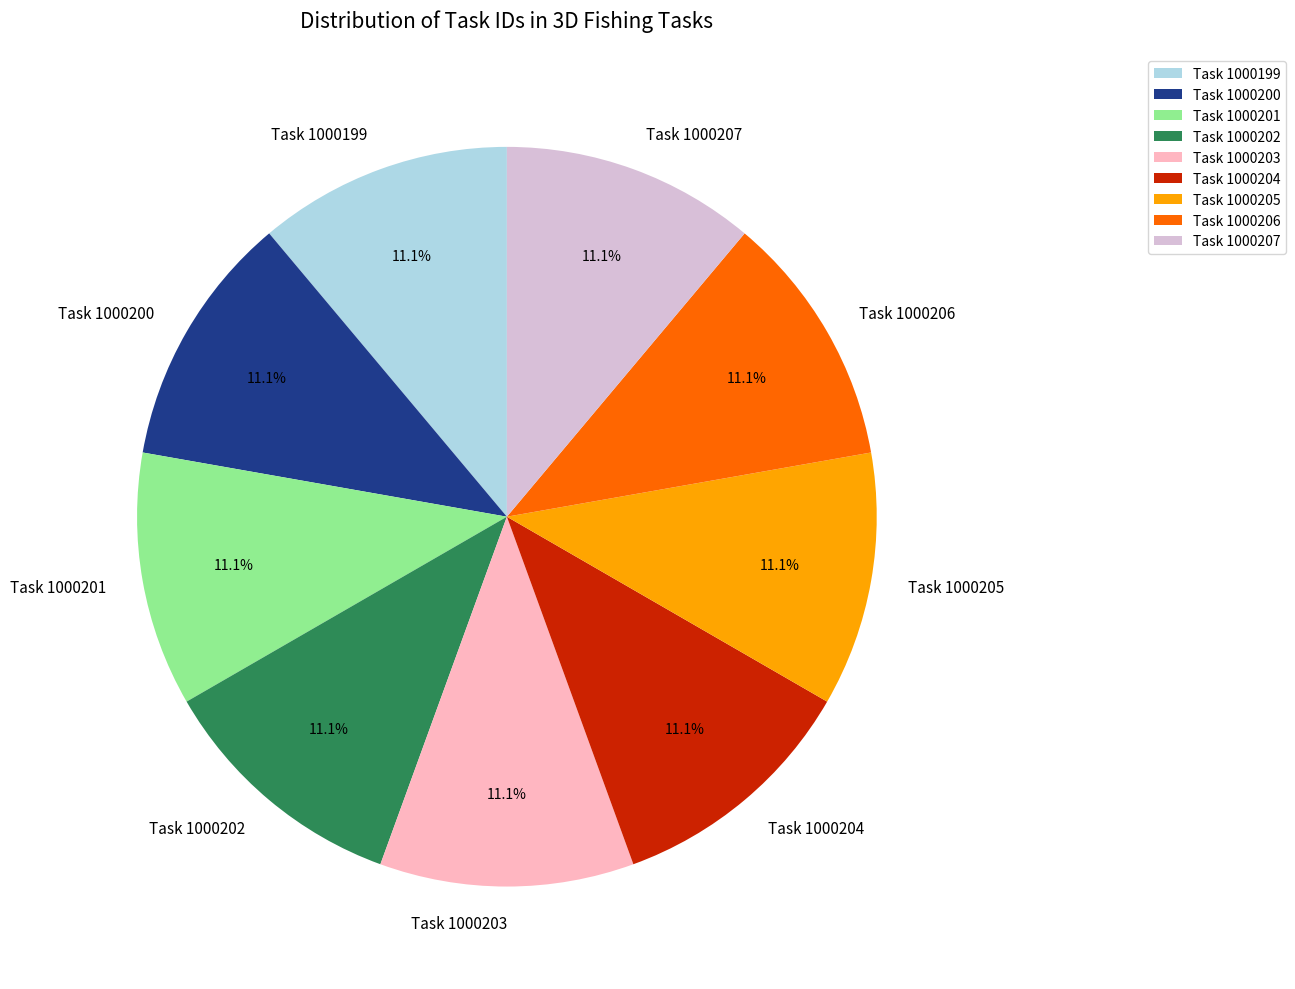

How many slices are in this pie chart?

9